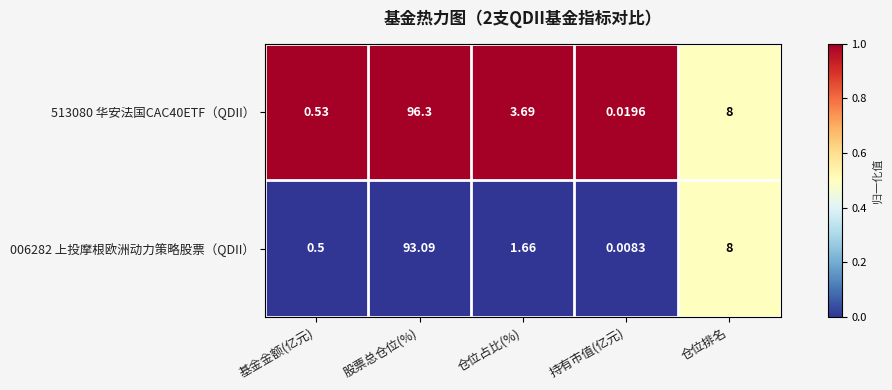

Which label corresponds to the largest value in the chart?

股票总仓位(%)